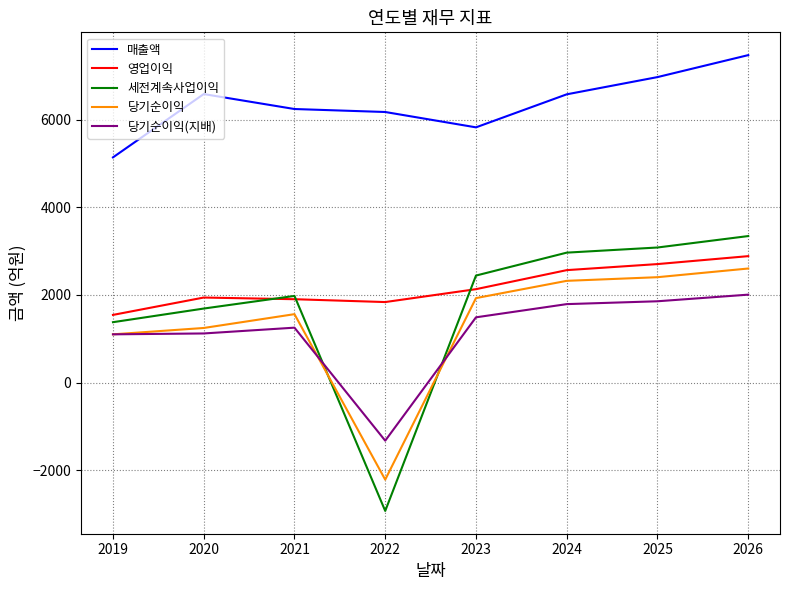

At which category is the sum across all series the highest?

2026